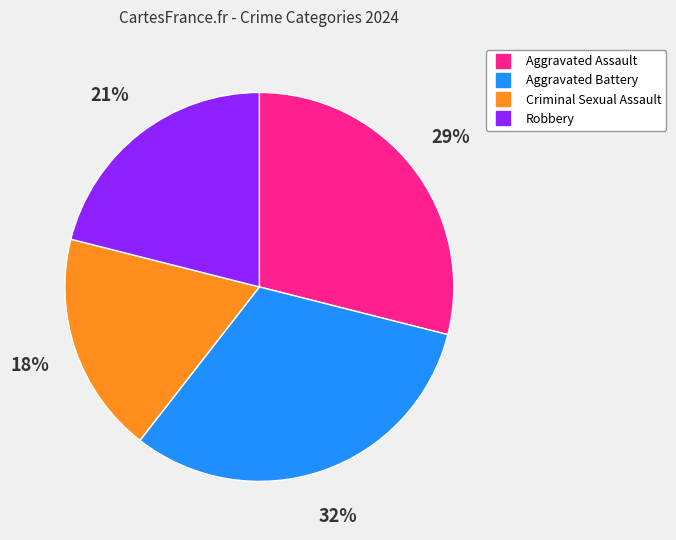

How many slices are in this pie chart?

4